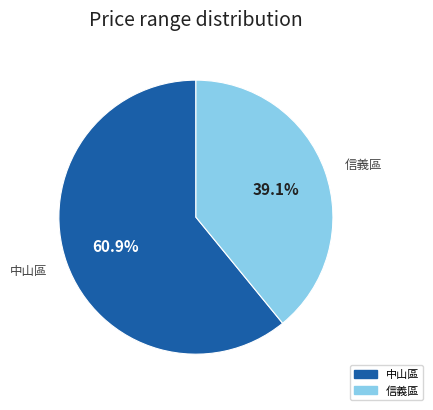

What percentage is the 信義區 slice, to the nearest percent?

39%